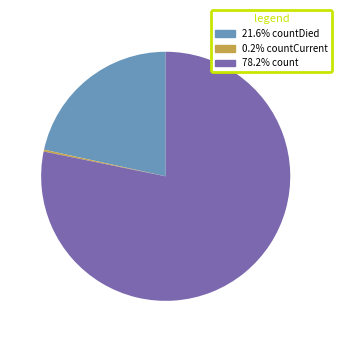

Does any single category account for the majority?

Yes